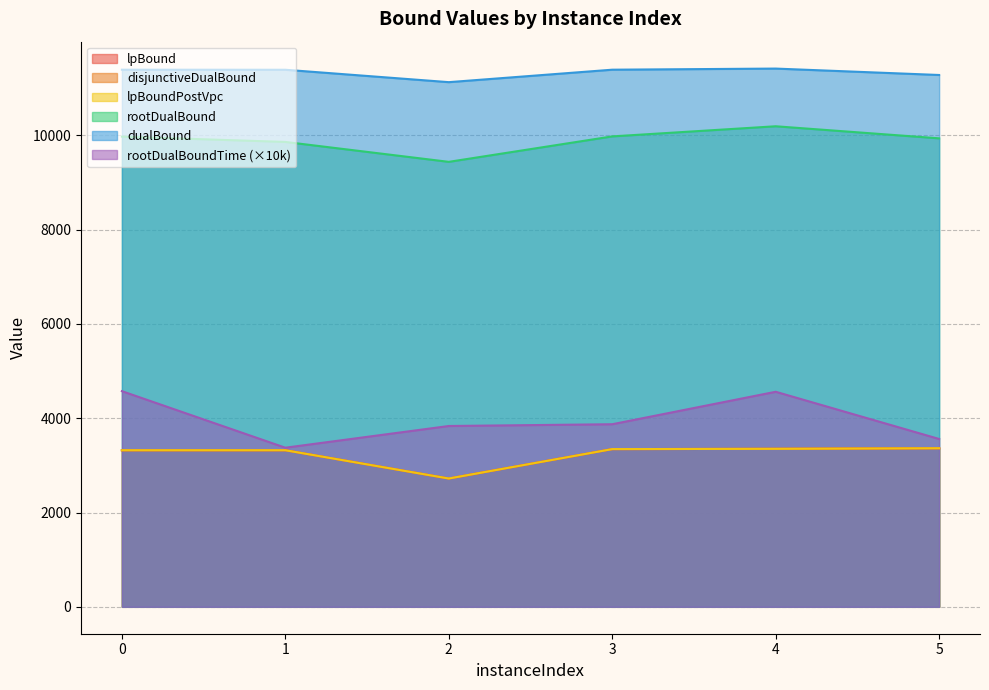

Reading left to right, extract all data points from this chart.

lpBound: 3320.8	3320.8	2721.1	3344.8	3350.8	3362.7
disjunctiveDualBound: 3320.8	3320.8	2721.1	3344.8	3350.8	3362.7
lpBoundPostVpc: 3320.8	3320.8	2721.1	3344.8	3350.8	3362.7
rootDualBound: 9972.4	9860.0	9437.6	9977.4	10192.2	9936.0
dualBound: 11392.0	11390.9	11127.9	11392.2	11415.9	11279.9
rootDualBoundTime: 4574.1	3374.5	3835.0	3872.5	4561.0	3559.6